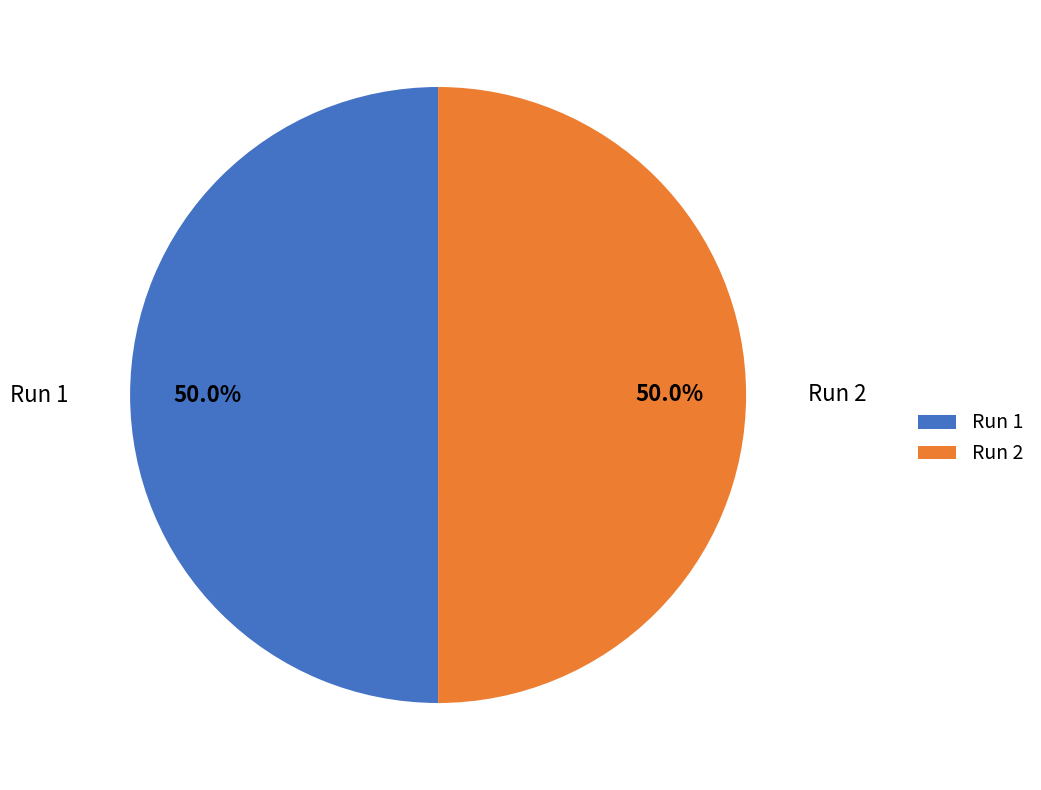

How many segments does this pie chart have?

2